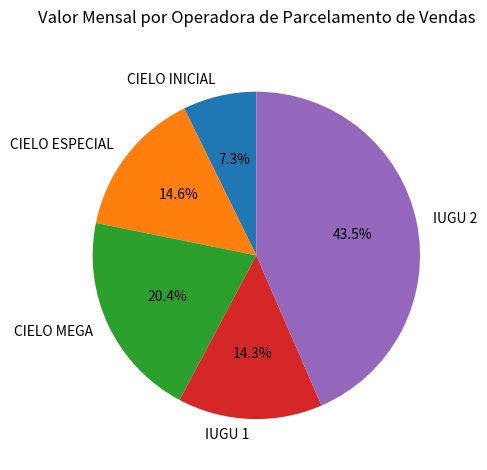

To the nearest percent, what portion does CIELO MEGA represent?

20%